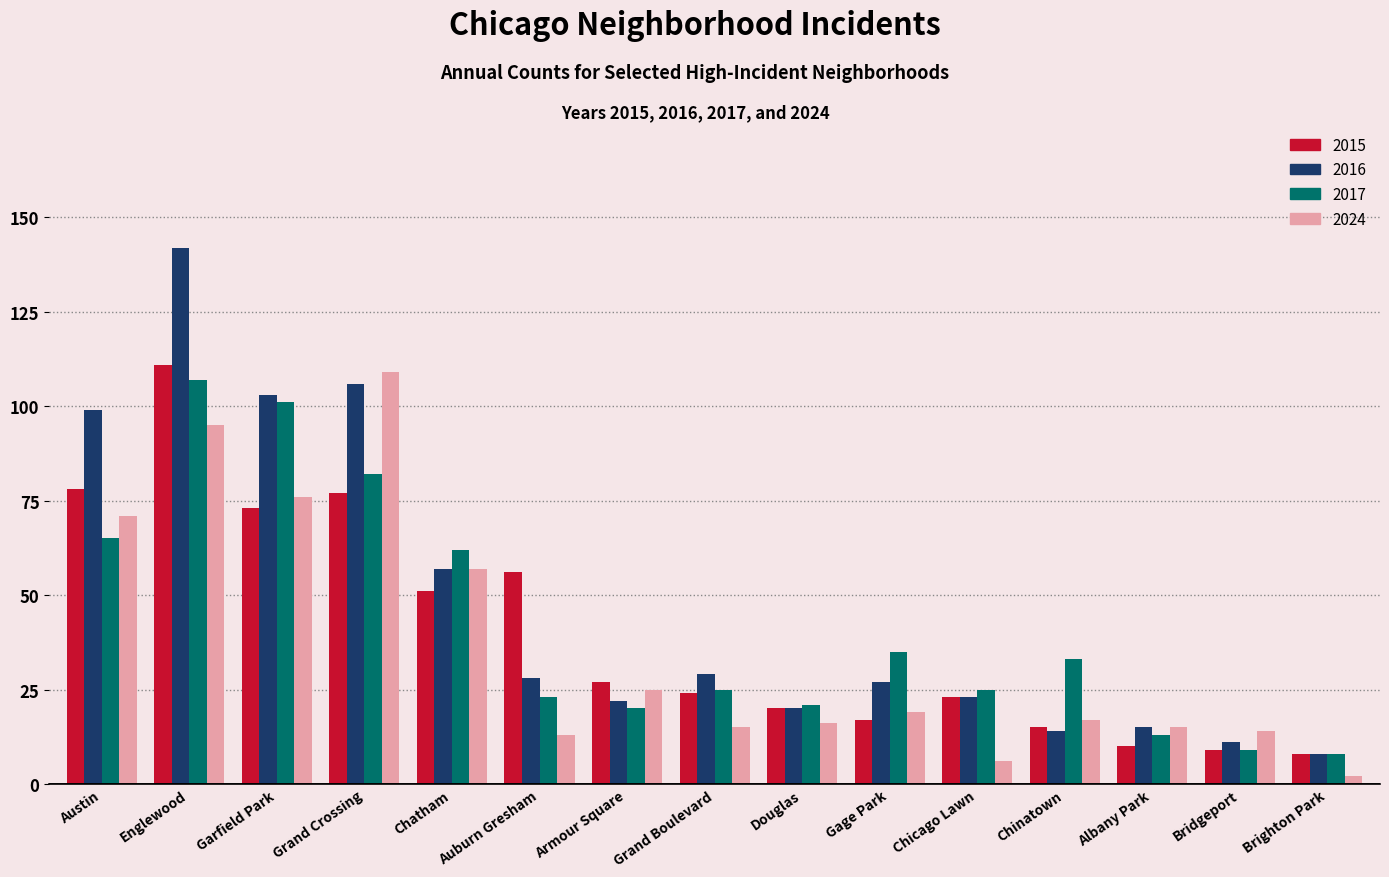

Which series has the largest range (max minus min)?

2016